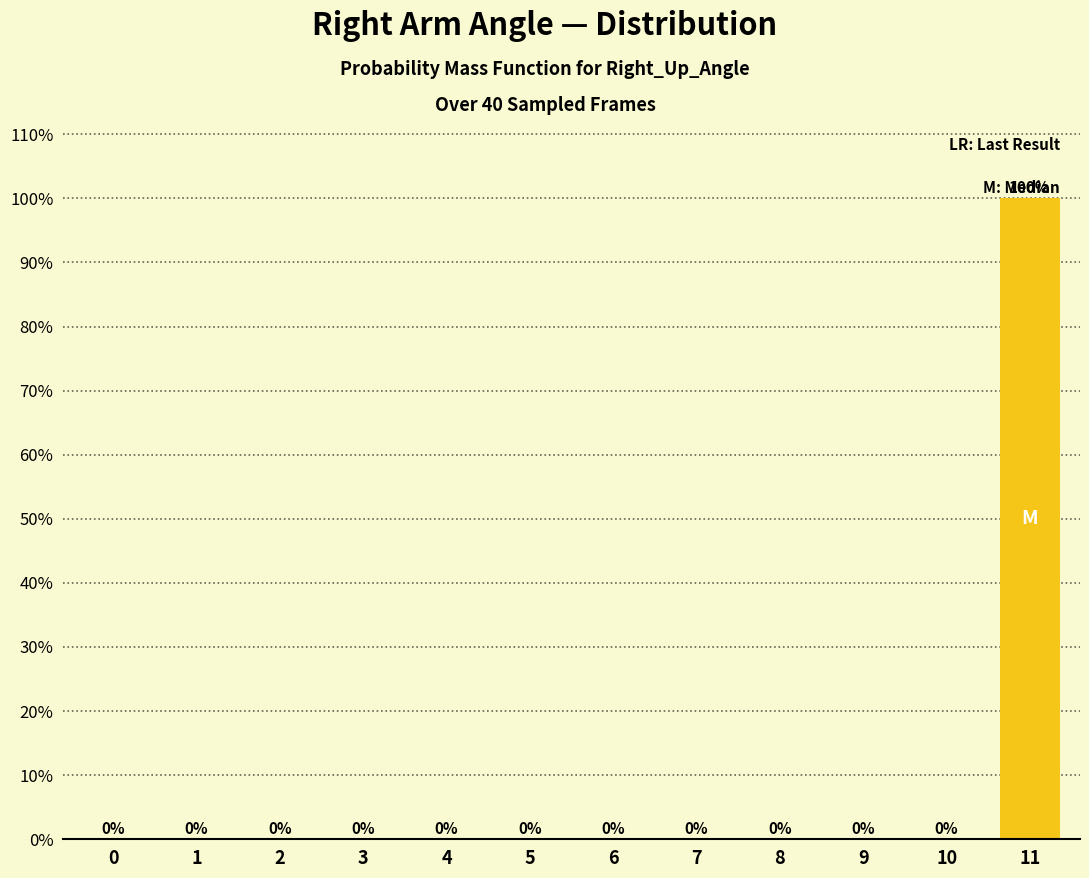

Are the bars horizontal?

No